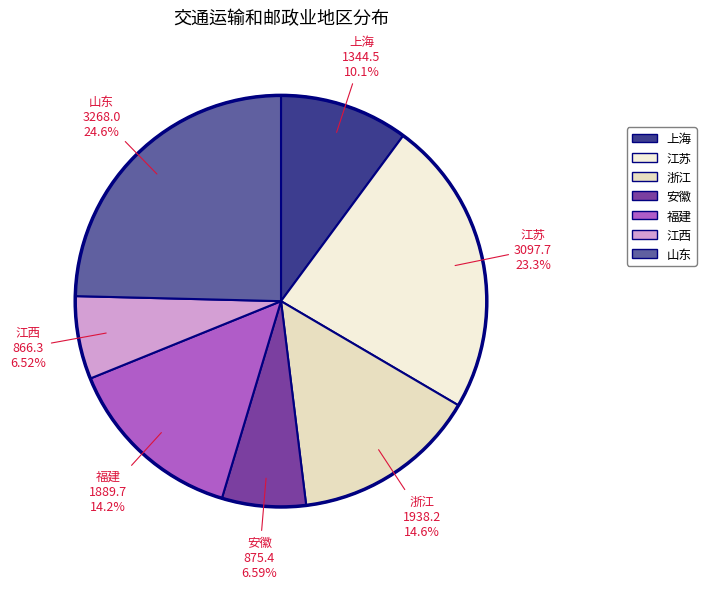

Does 山东 represent more than half of the total?

No